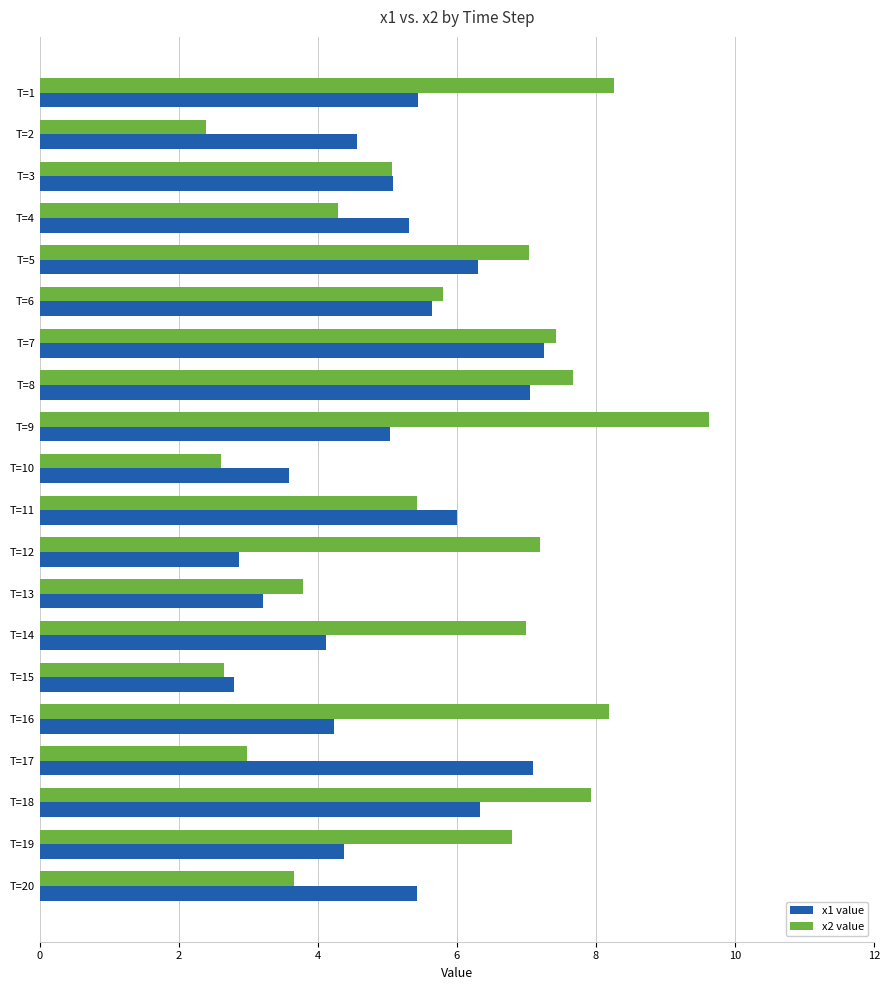

The value of x2 value at T=15 is 2.7. True or false?

True